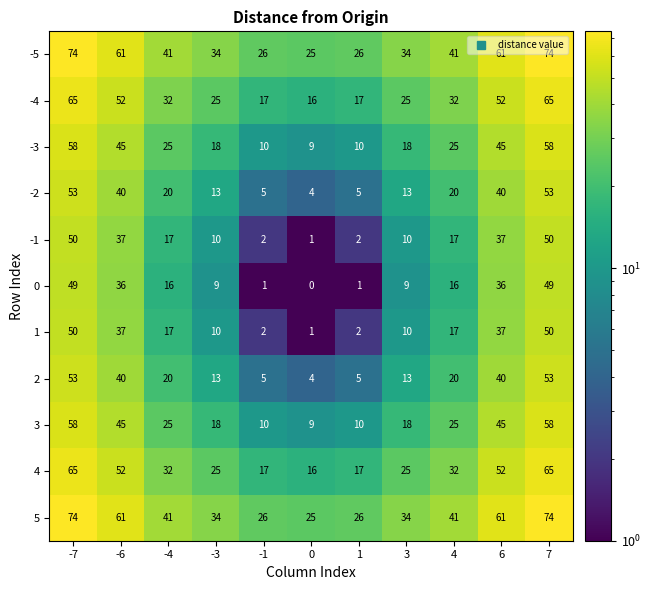

What is the difference between the maximum and minimum values in the -3 series?

49